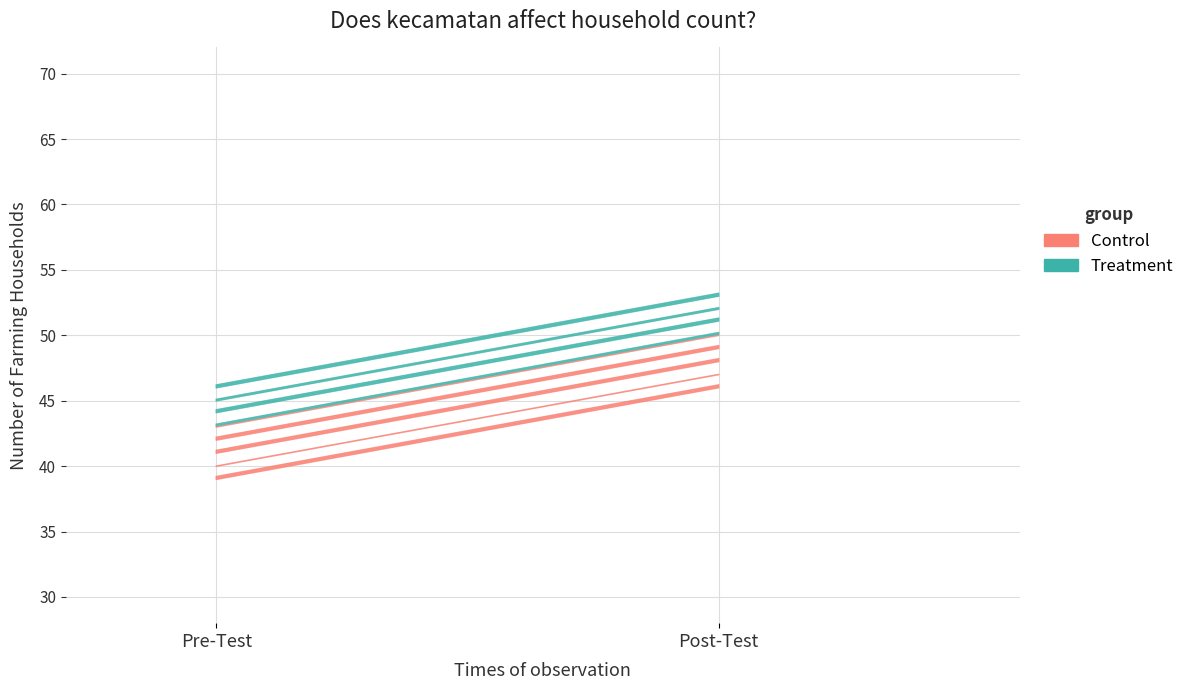

What is the sum of all Control values?

85.0